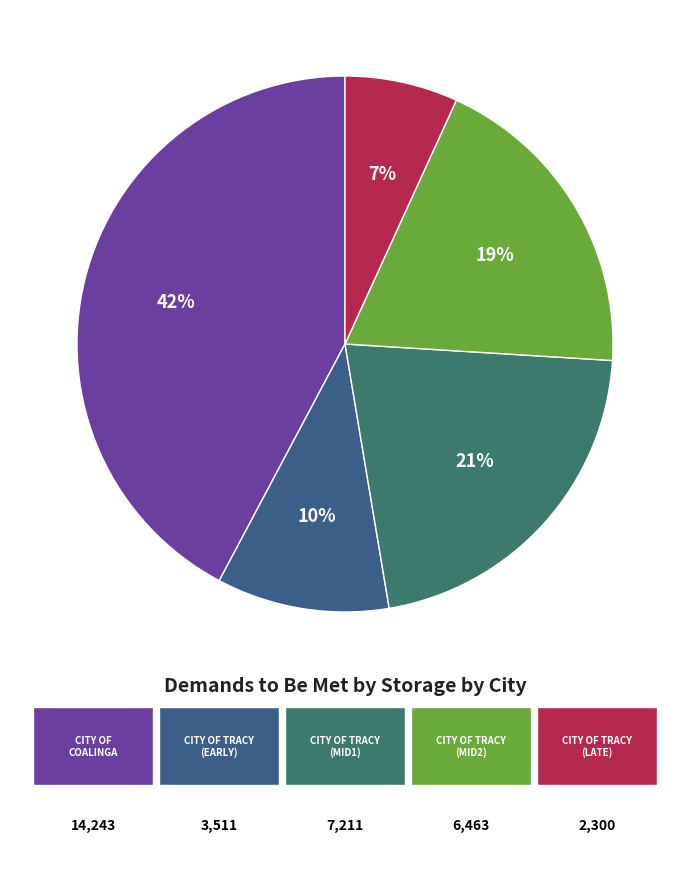

Is there any slice that represents more than half of the pie?

No